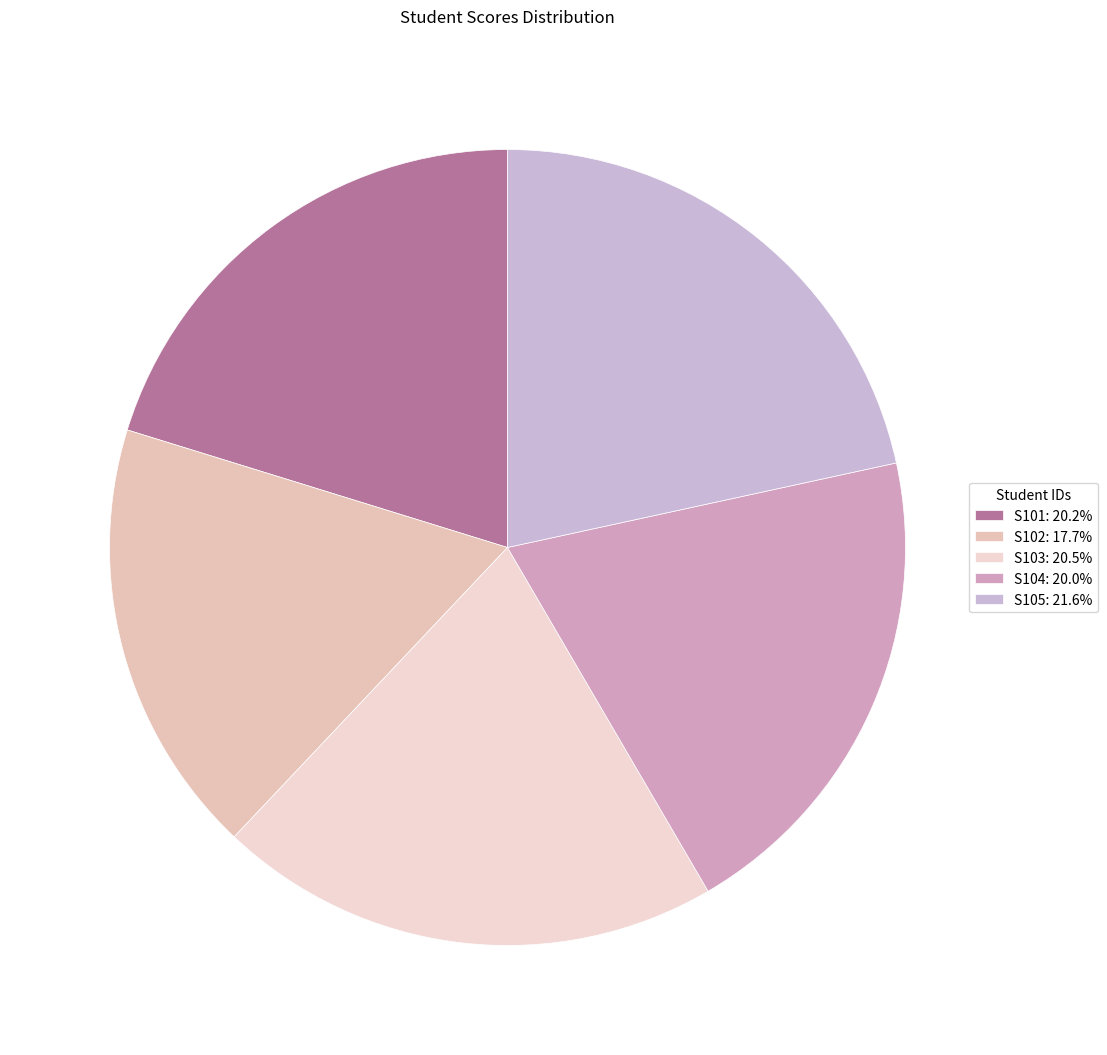

Between S103 and S105, which is larger?

S105